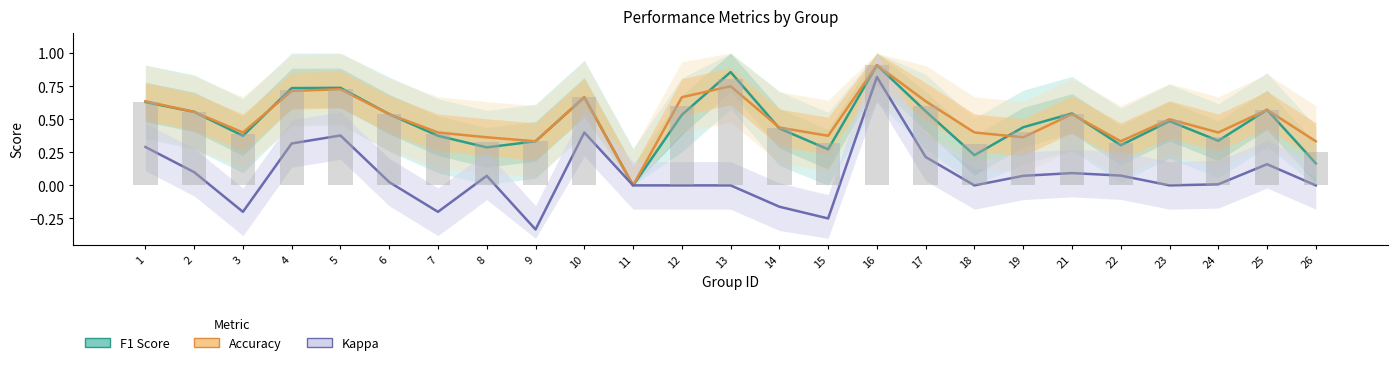

At how many categories does at least one series exceed 0?

24